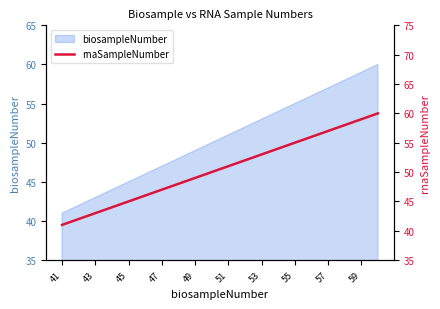

Reading left to right, extract all data points from this chart.

41	42	43	44	45	46	47	48	49	50	51	52	53	54	55	56	57	58	59	60